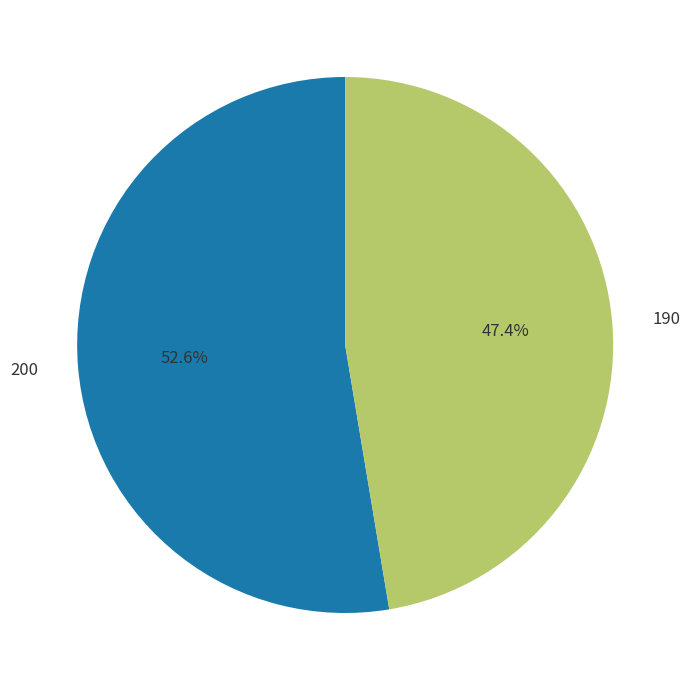

Which category accounts for the majority?

200